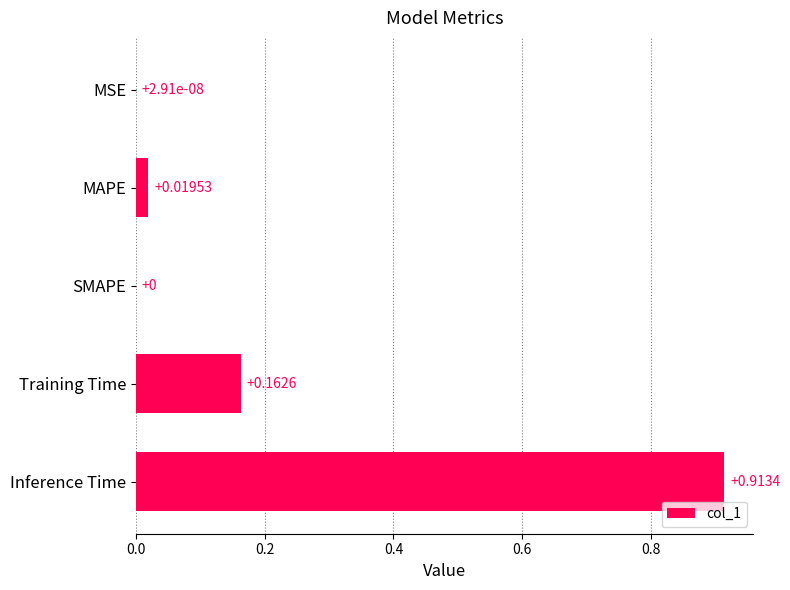

What is the sum of all values?

1.1